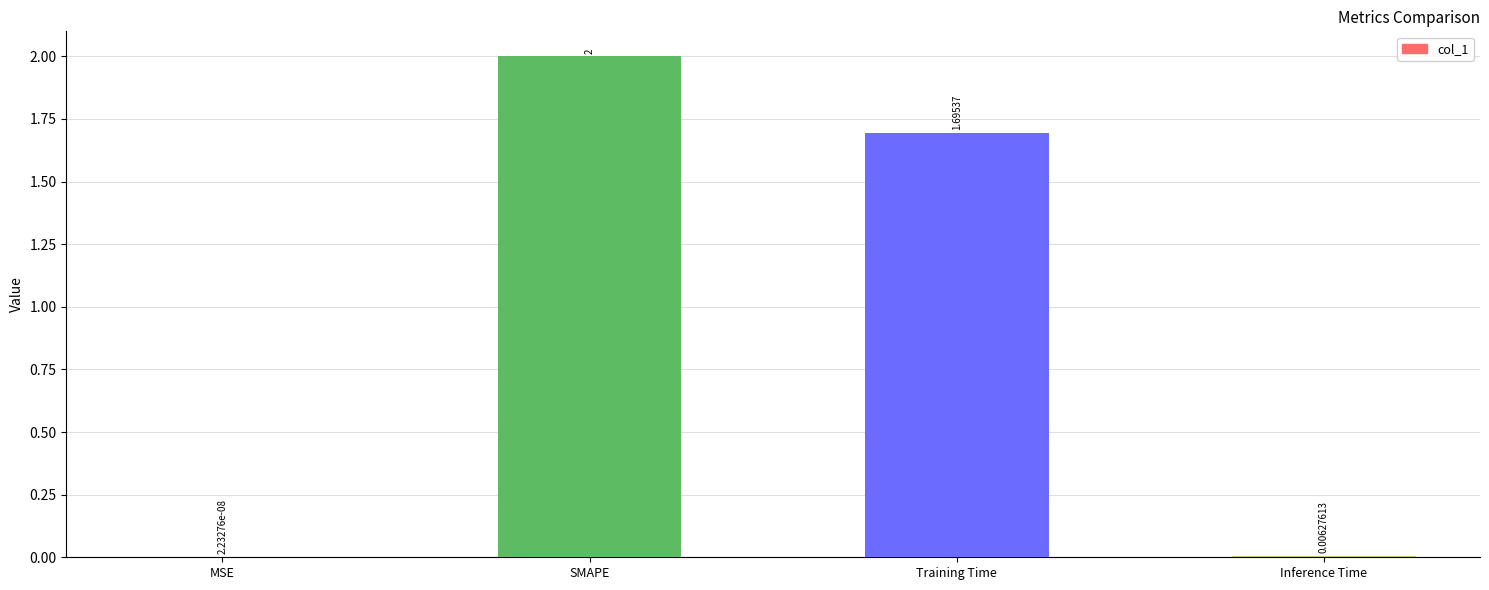

What is the sum of the values at Inference Time and SMAPE?

2.0